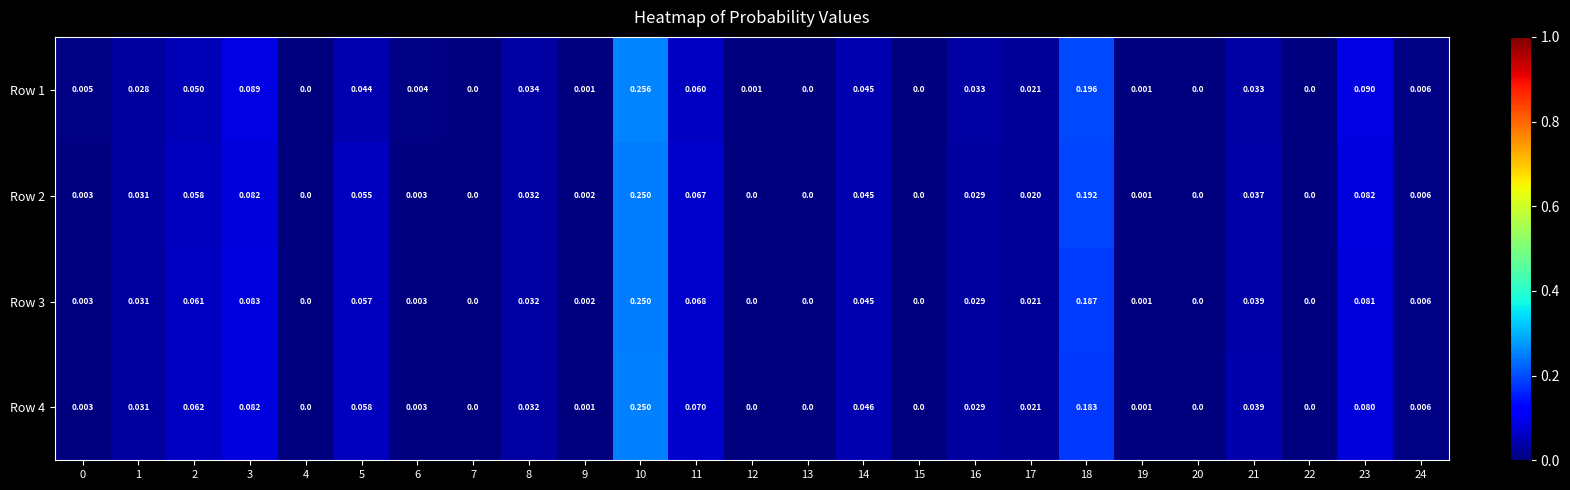

Is the value of Row 2 at 20 greater than the value of Row 4 at 16?

No